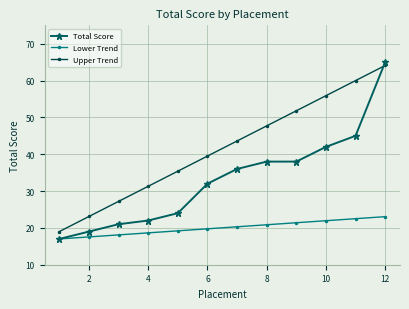

What is the maximum value shown in the chart?

65.0